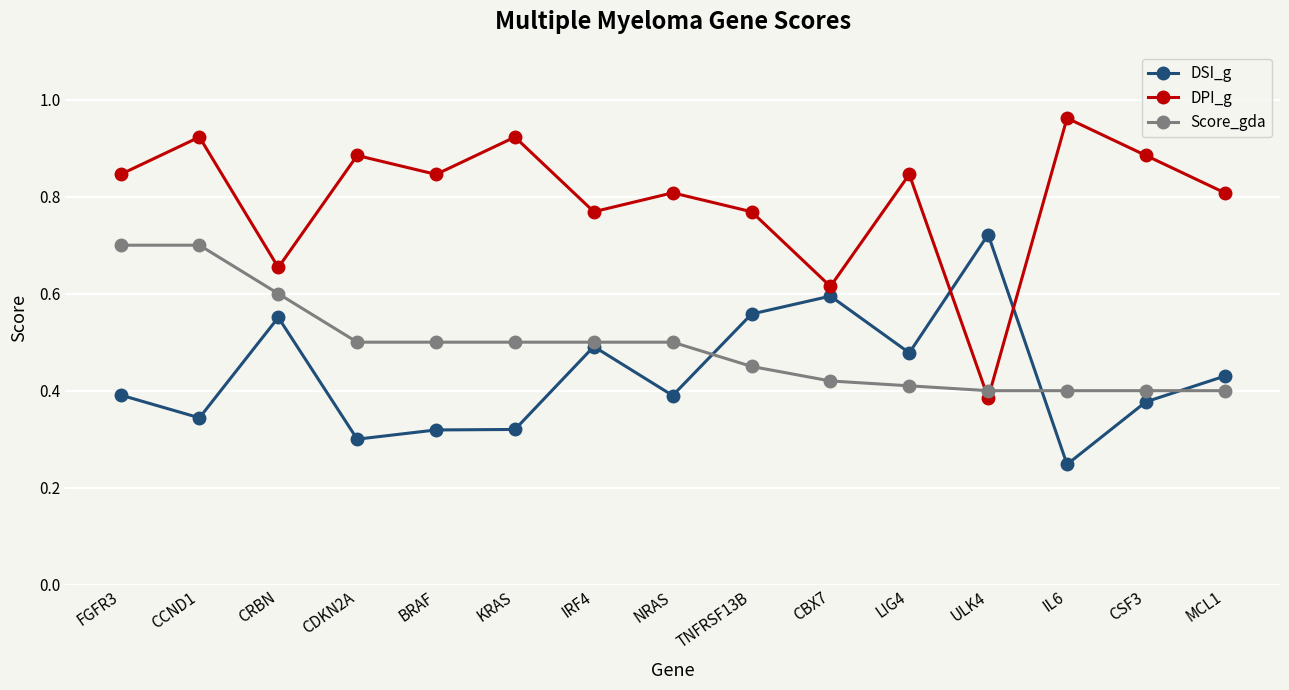

What are all the series names shown in the legend?

DSI_g, DPI_g, Score_gda